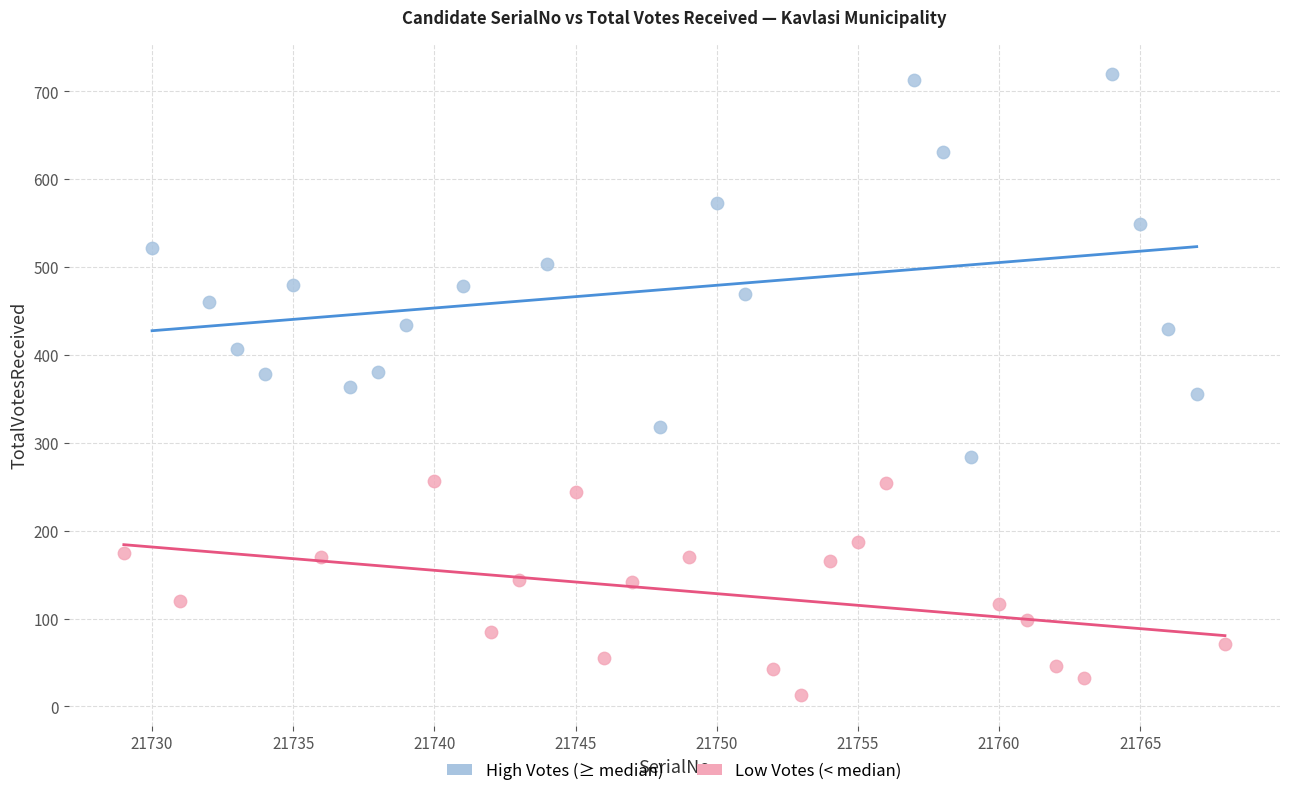

Which series contains the lowest Y value?

Low Votes (< median)